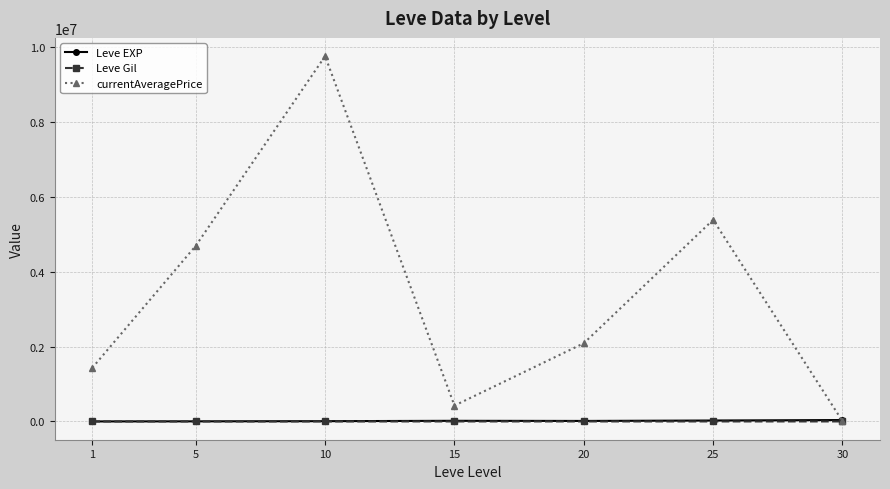

What is the value of the currentAveragePrice point at the 6th from the left?

5380866.3